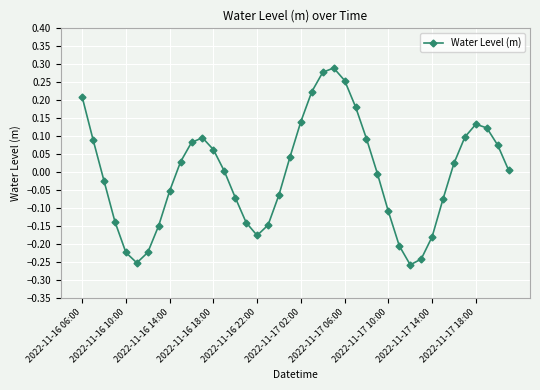

How many interior local valleys (lower than both neighbors) does the data have?

3